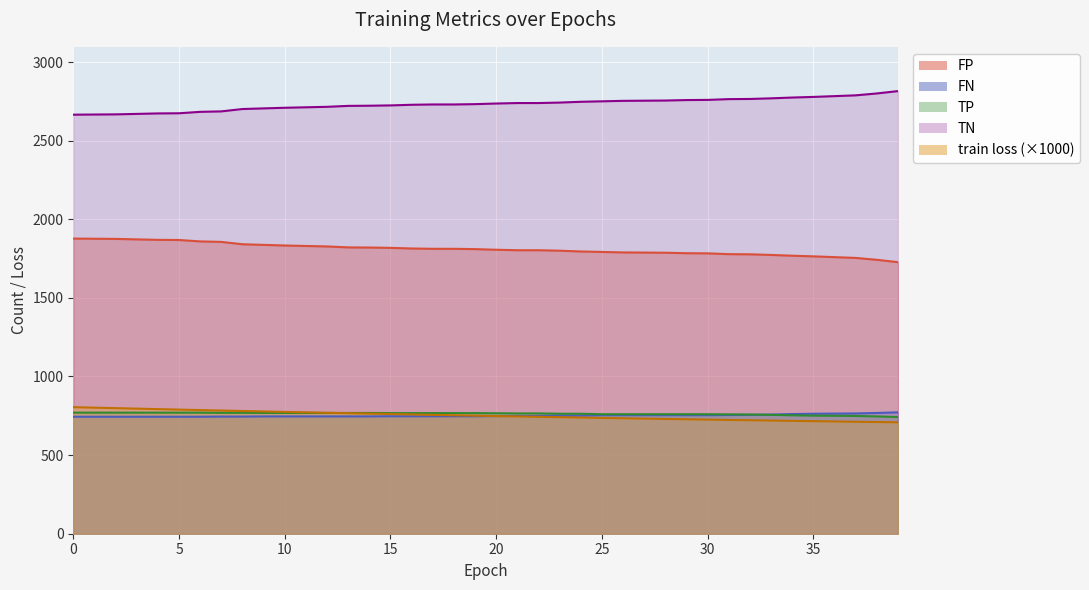

What is the difference between the FP values at 23 and 13?

21.0